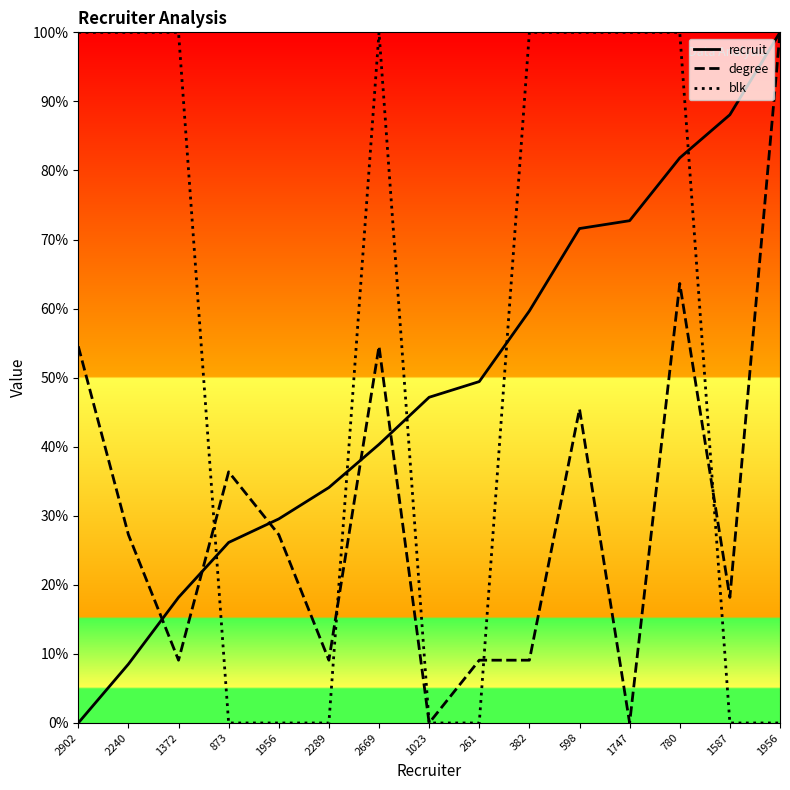

At how many categories does at least one series exceed 12?

15